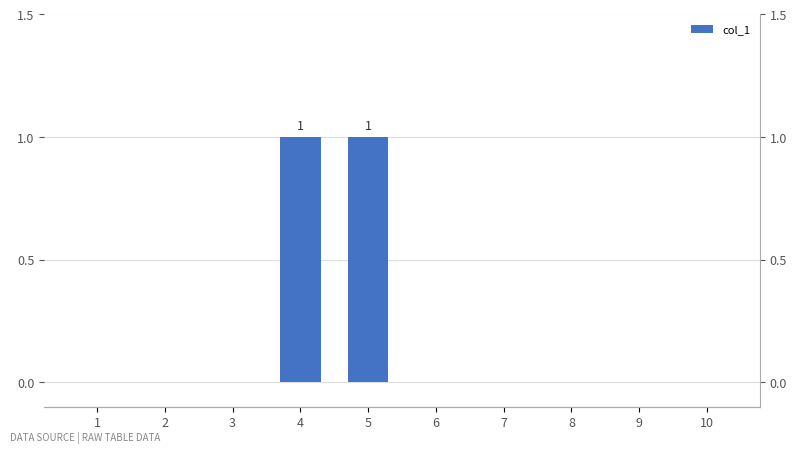

Which has a higher value, 6 or 5?

5